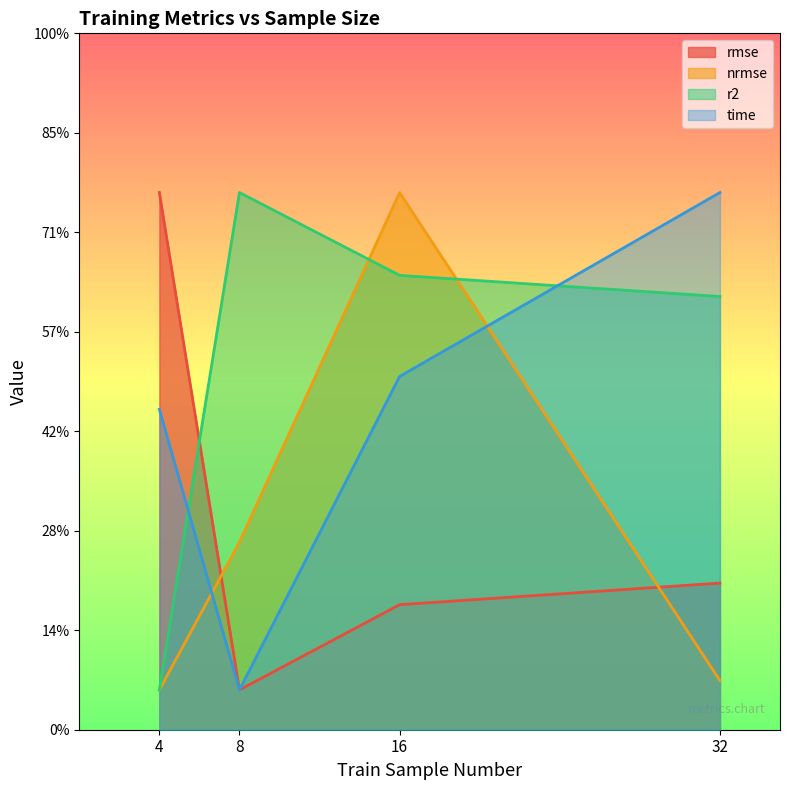

Between which two adjacent categories do nrmse and r2 first intersect?

8 and 16